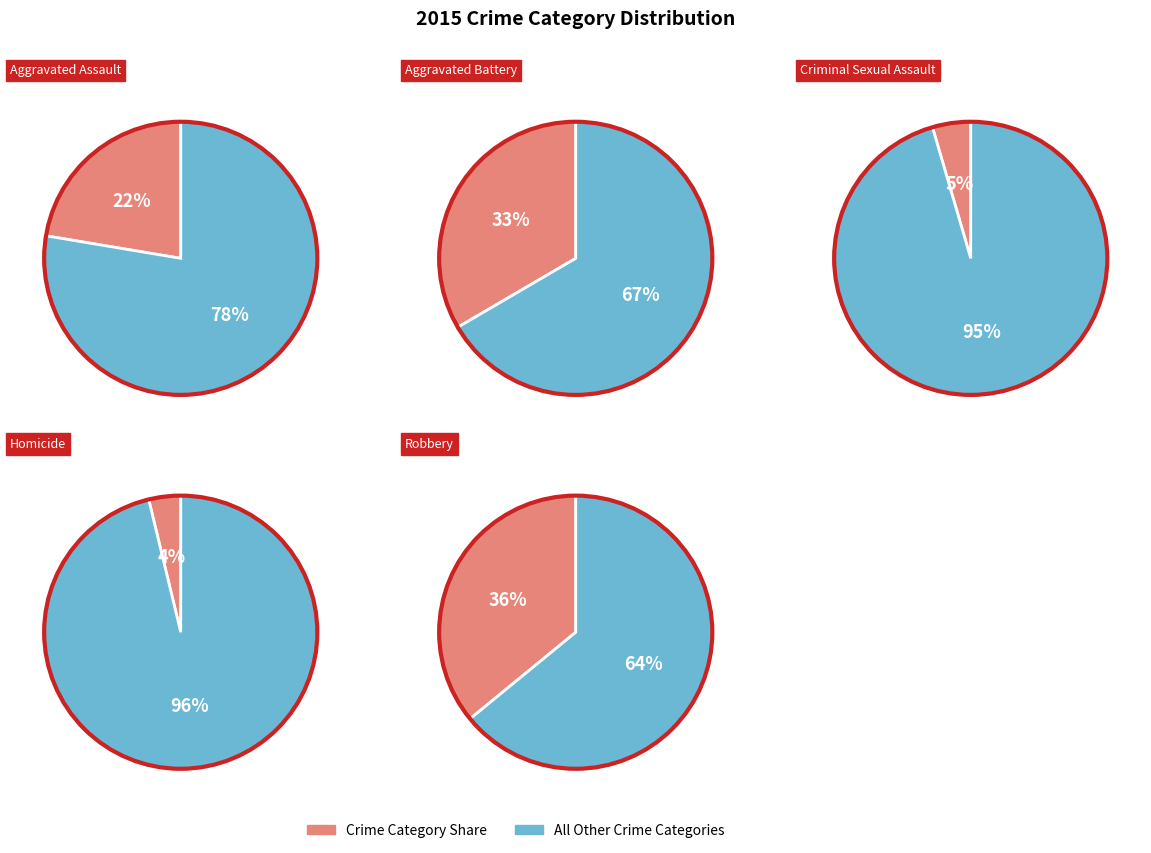

True or false: Robbery accounts for 30% of the total.

False